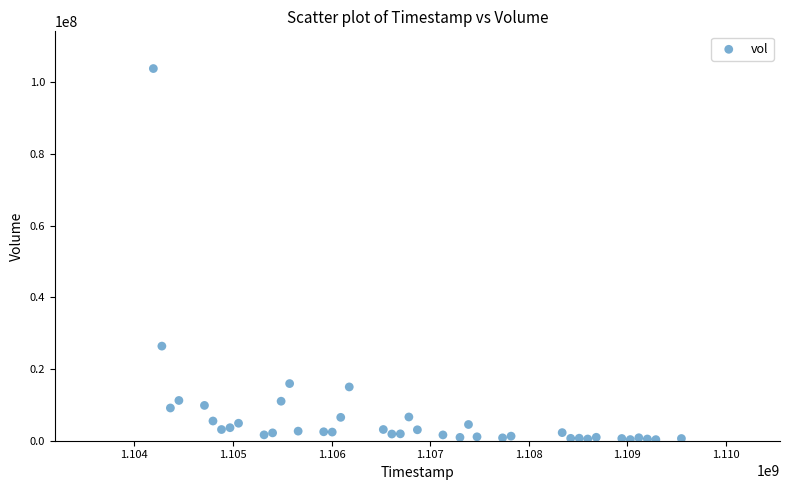

What Y value in the scatter plot is closest to 52047800?

26382133